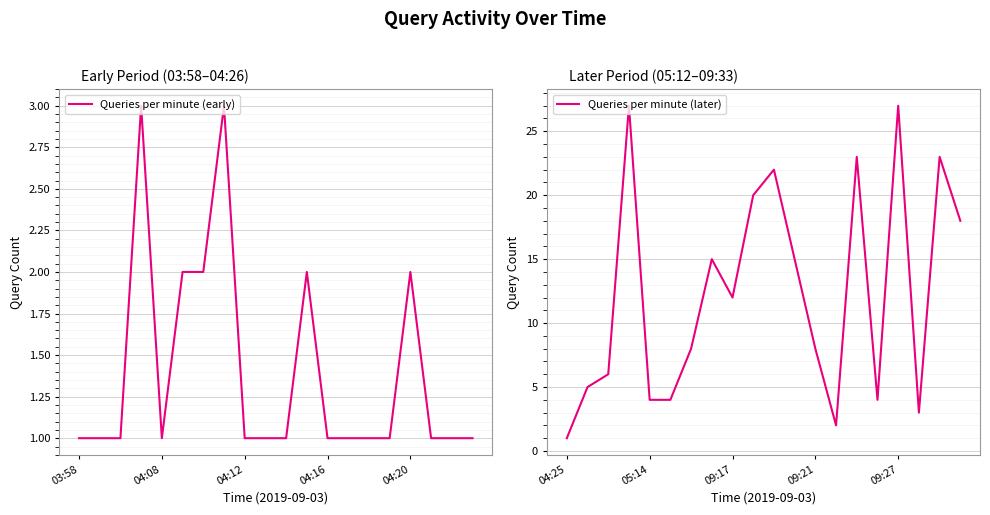

The value of Queries per minute (later) at 5 is 4. True or false?

True